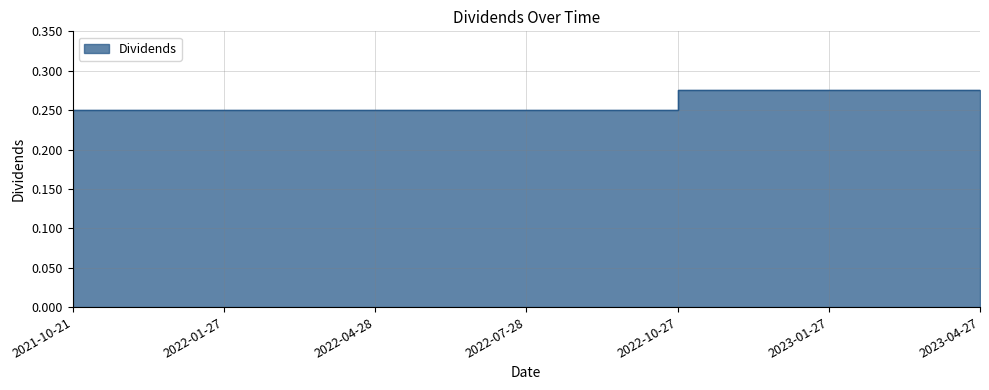

What is the label of the 7th point from the right?

2021-10-21